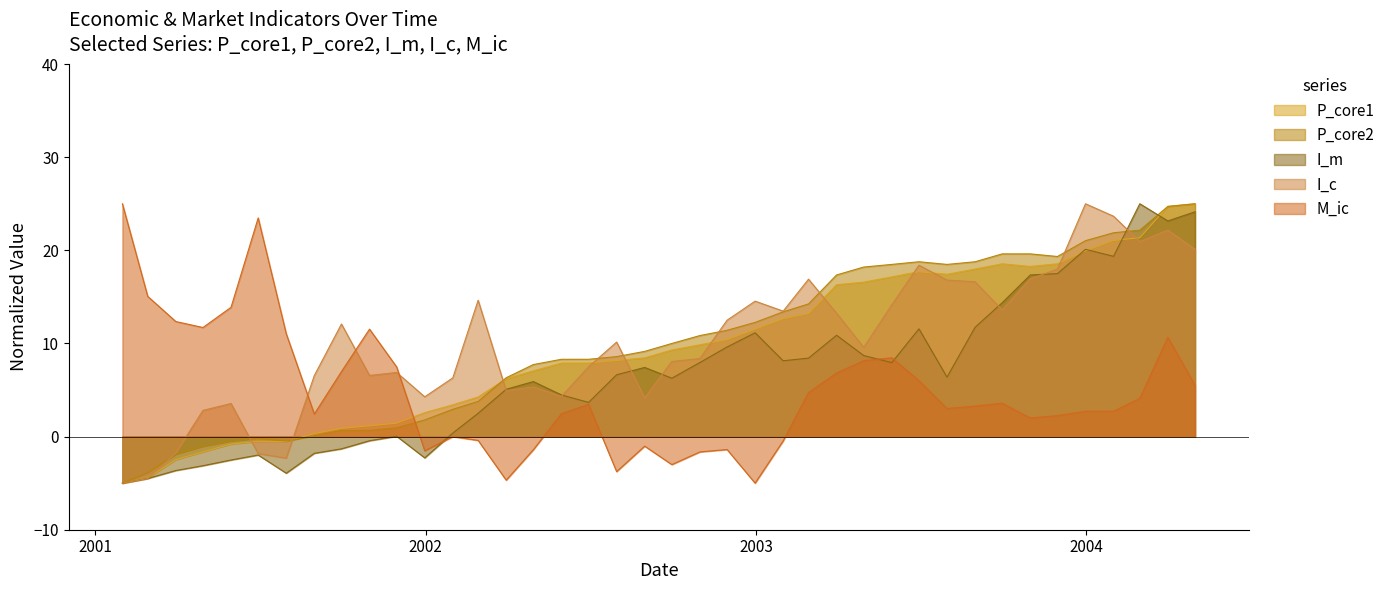

After their last crossing, which series has the higher values: M_ic or P_core1?

P_core1